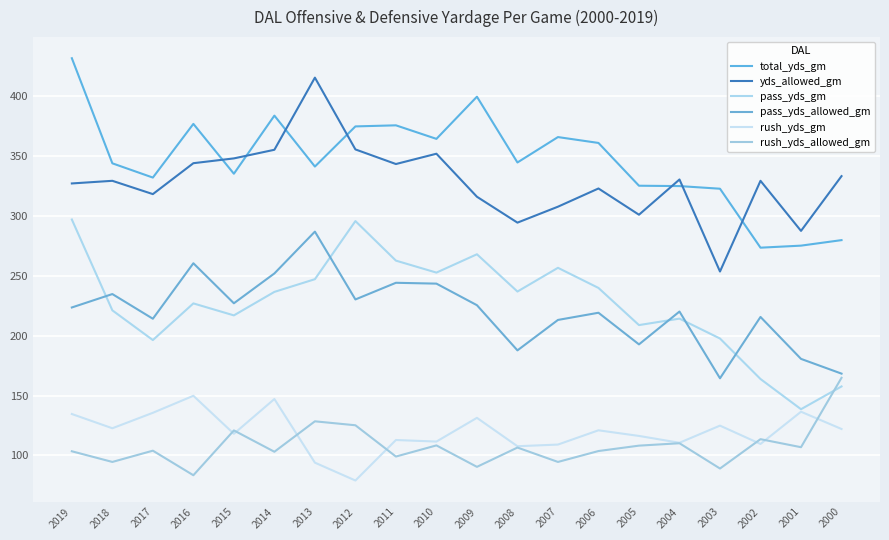

What is the total value across all series at 2016?

1441.2